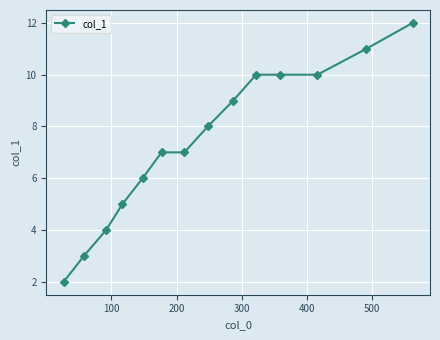

Does the chart display data point markers on the line(s)?

Yes